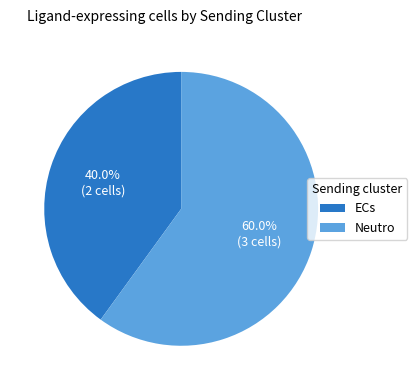

How many segments does this pie chart have?

2